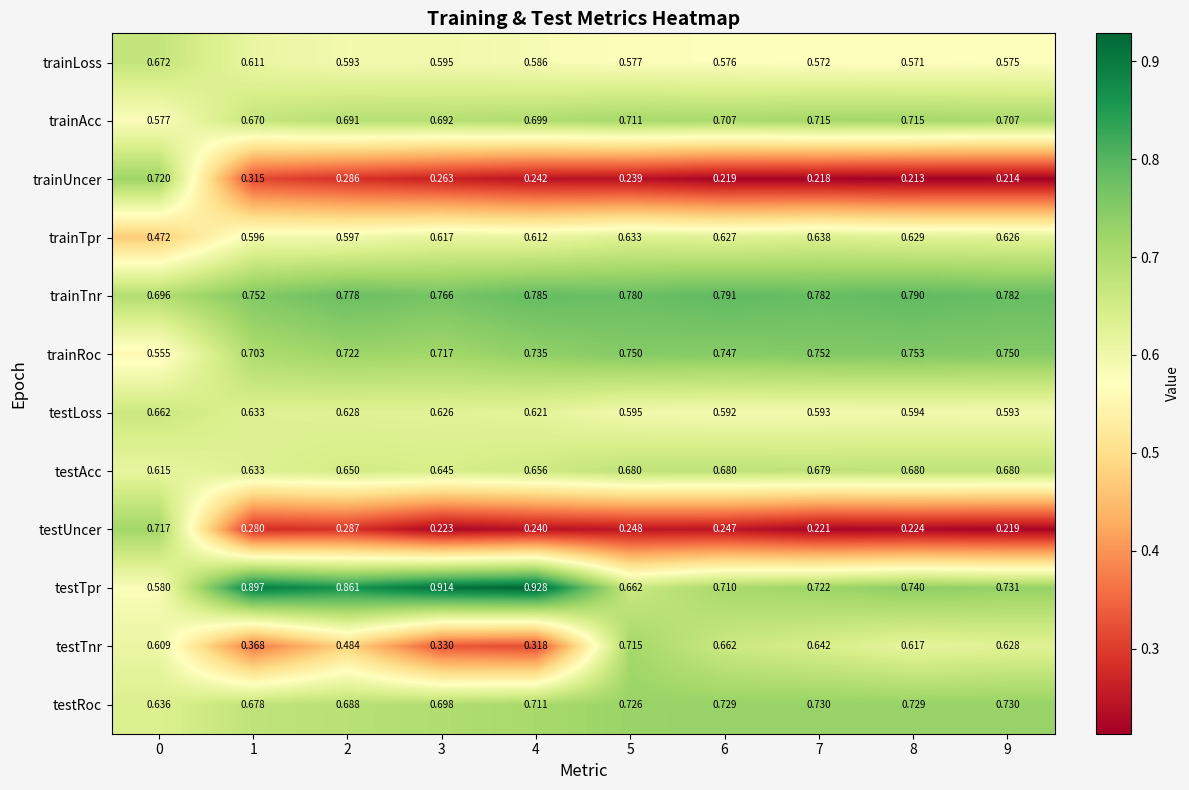

At 2, list the series in order from smallest to largest.

trainUncer, testUncer, testTnr, trainLoss, trainTpr, testLoss, testAcc, testRoc, trainAcc, trainRoc, trainTnr, testTpr